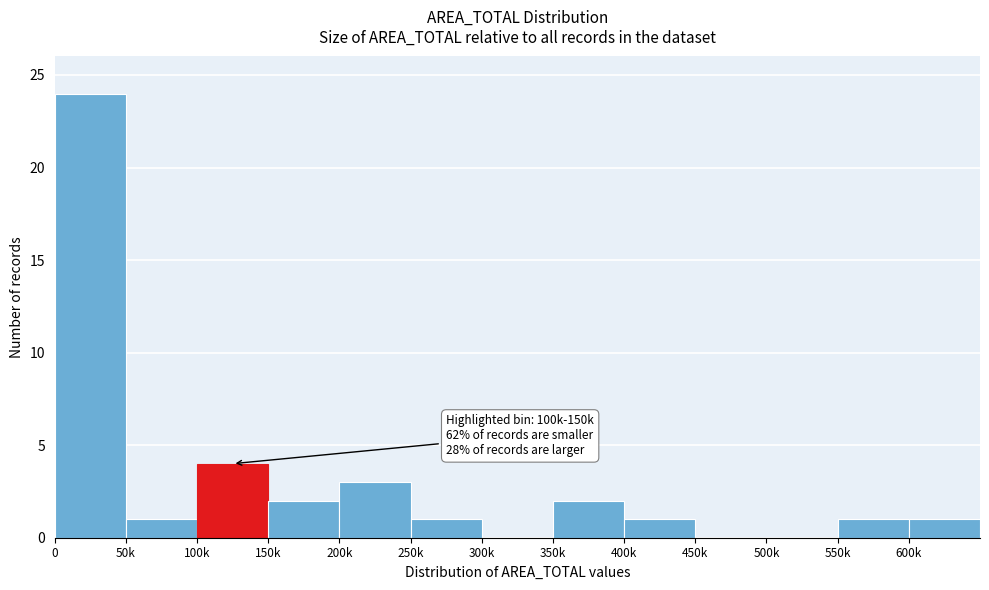

Reading left to right, extract all data points from this chart.

0=24	50k=1	100k=4	150k=2	200k=3	250k=1	300k=0	350k=2	400k=1	450k=0	500k=0	550k=1	600k=1